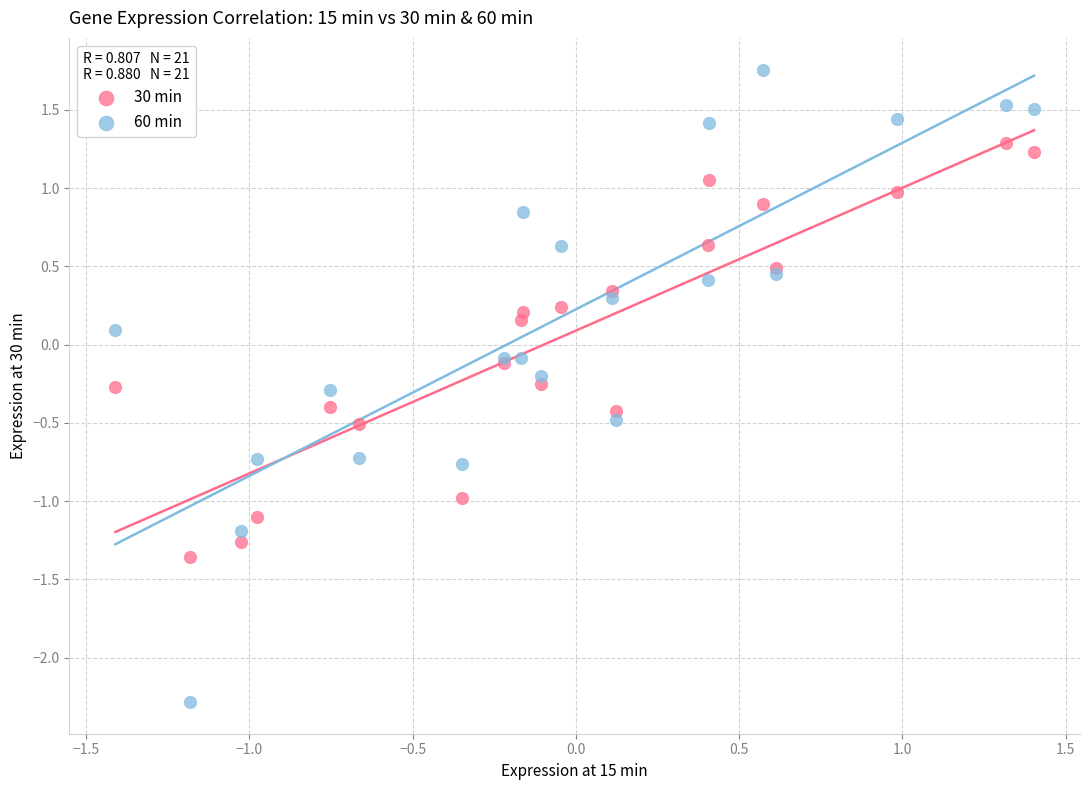

Which series contains the highest Y value?

60 min